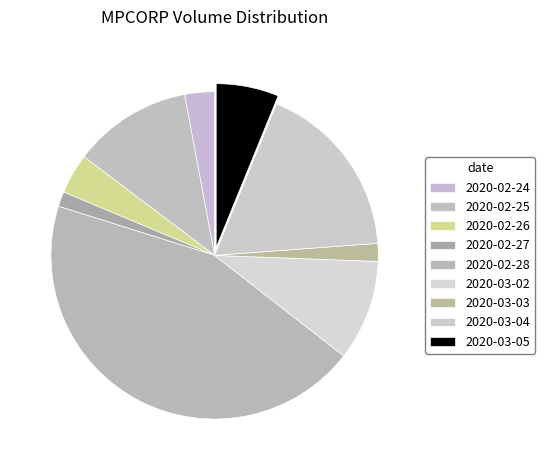

Which slice is the largest?

2020-02-28